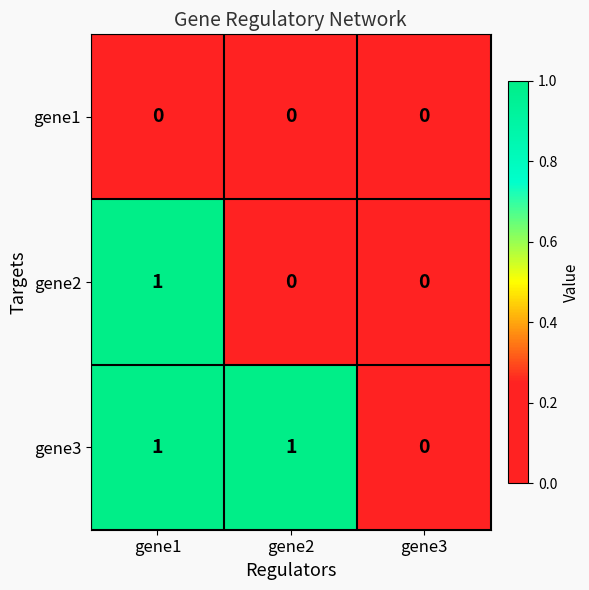

The gene2 series shows 1 at gene3. True or false?

False